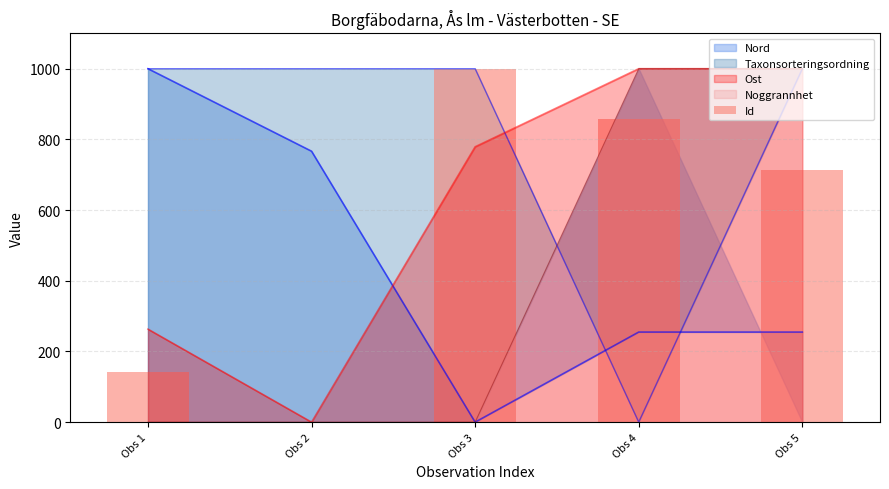

What is the value of the 3rd bar from the left?

1000.0